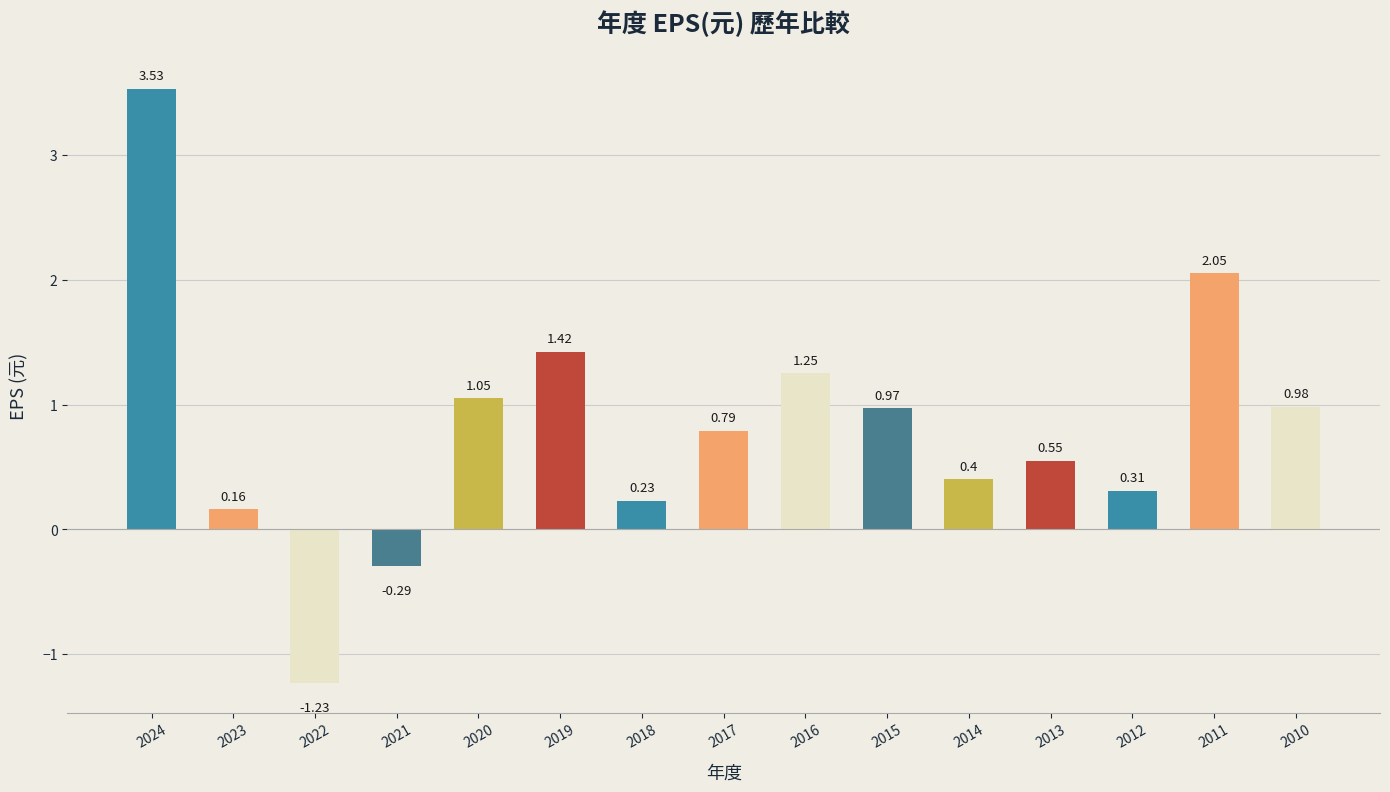

Which has a higher value, 2016 or 2023?

2016